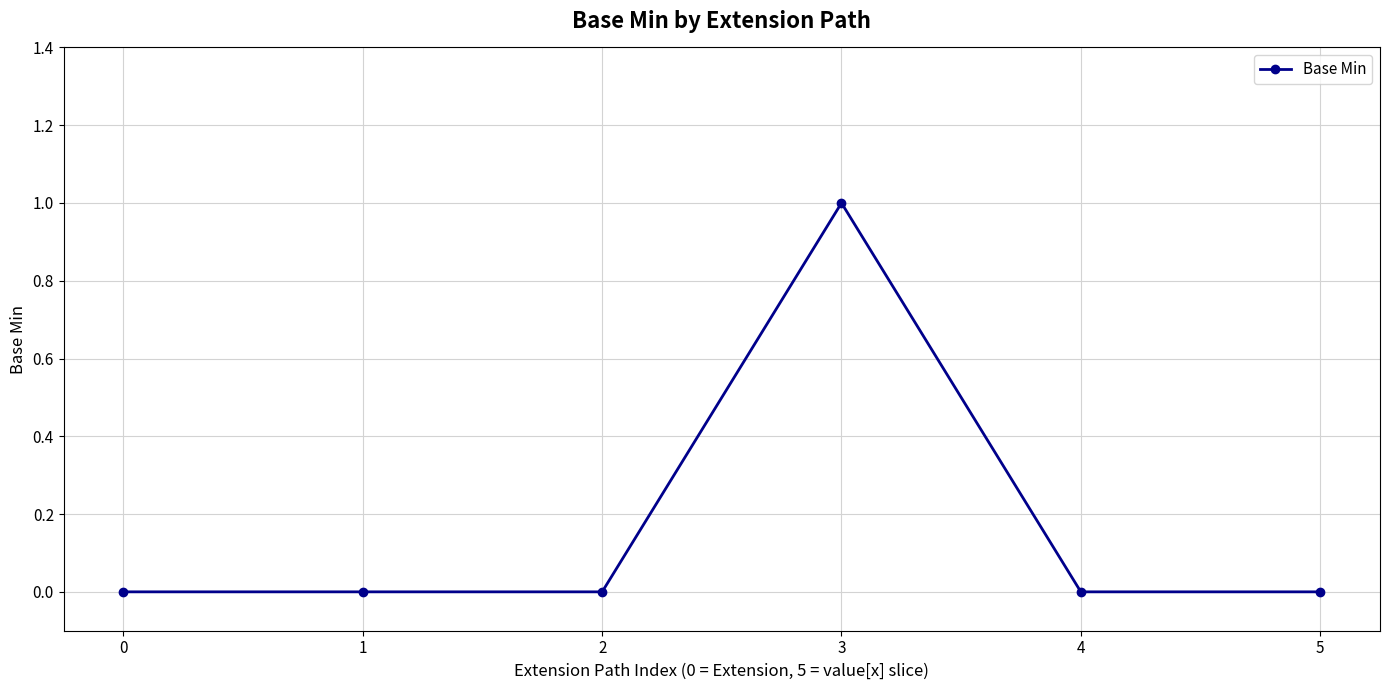

True or false: there are more than 2 points higher than both neighbors.

False